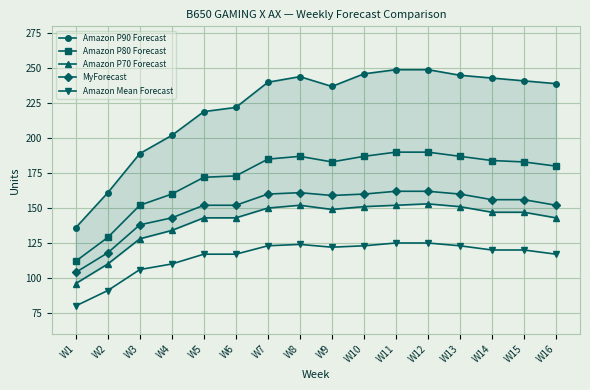

How many lines are shown in the chart?

5